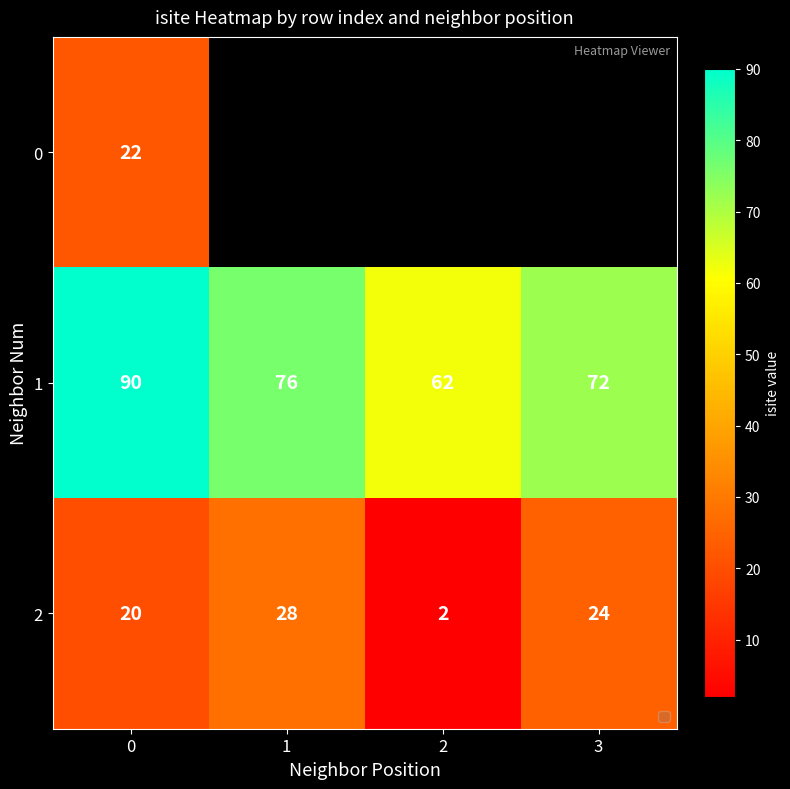

The 2 series shows 3 at 2. True or false?

False